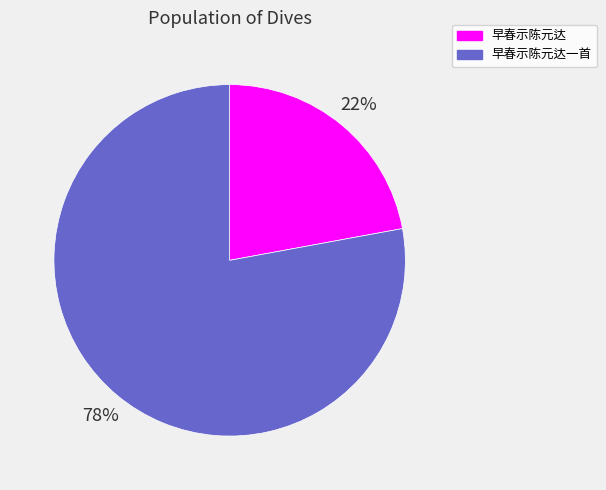

Rank the categories by value from highest to lowest.

早春示陈元达一首, 早春示陈元达